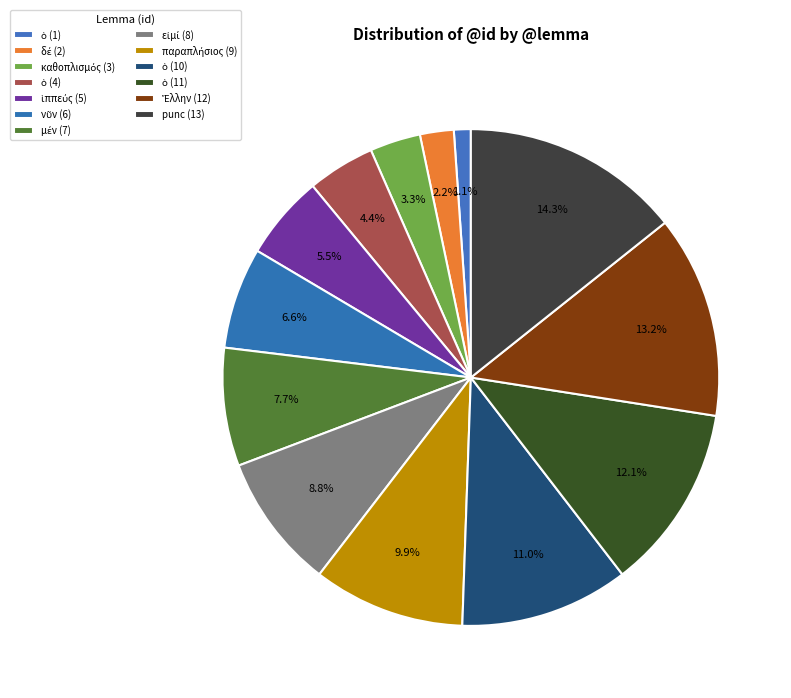

Which category has the smallest portion of the pie?

ὁ